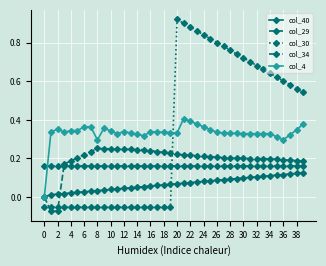

True or false: col_4 has more than 0 points higher than both neighbors.

True